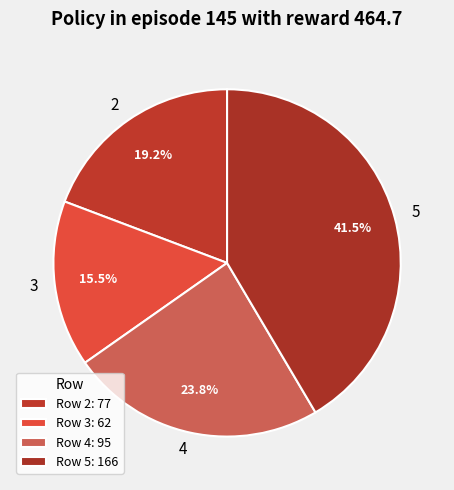

What is the ratio of the value at 4 to the value at 5?

0.6